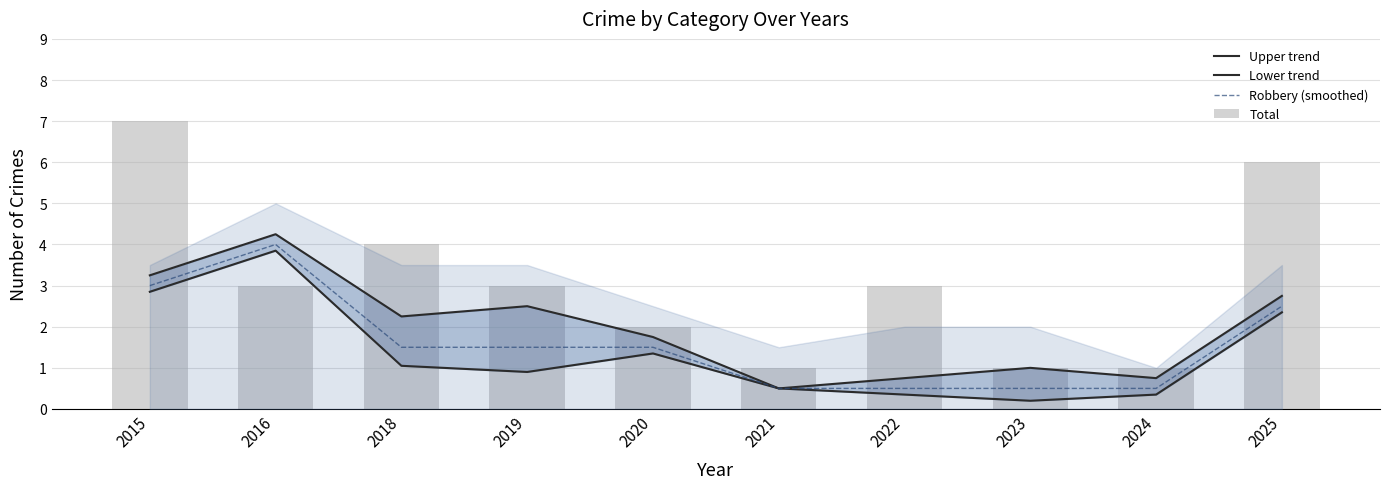

At which category is the sum across all series the highest?

2015